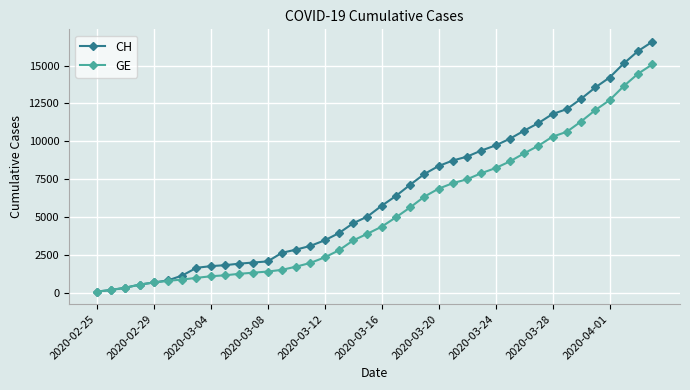

Rank the series by their maximum value, from lowest to highest.

GE, CH